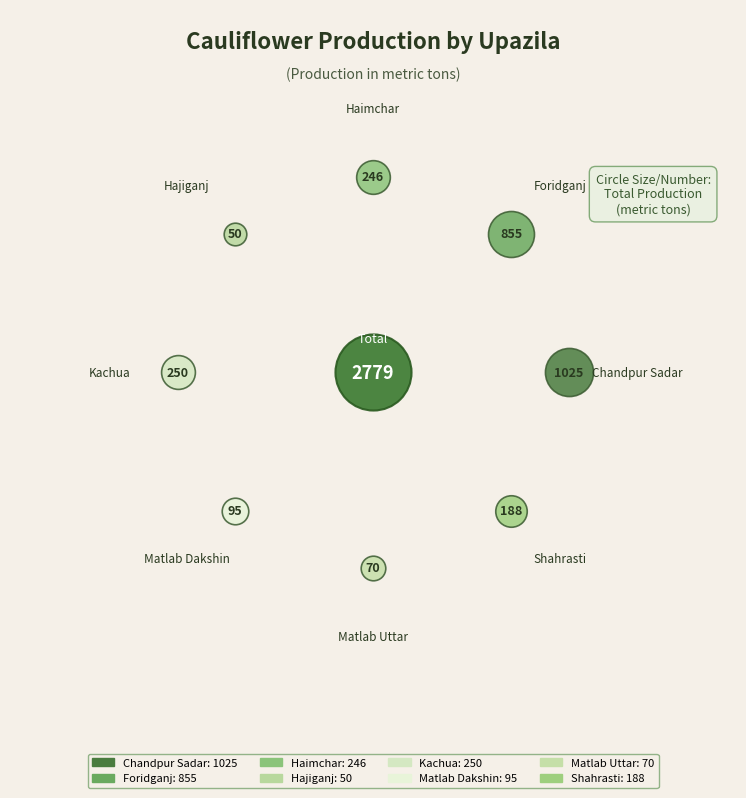

To the nearest percent, what percentage of the pie is Matlab Dakshin?

3%